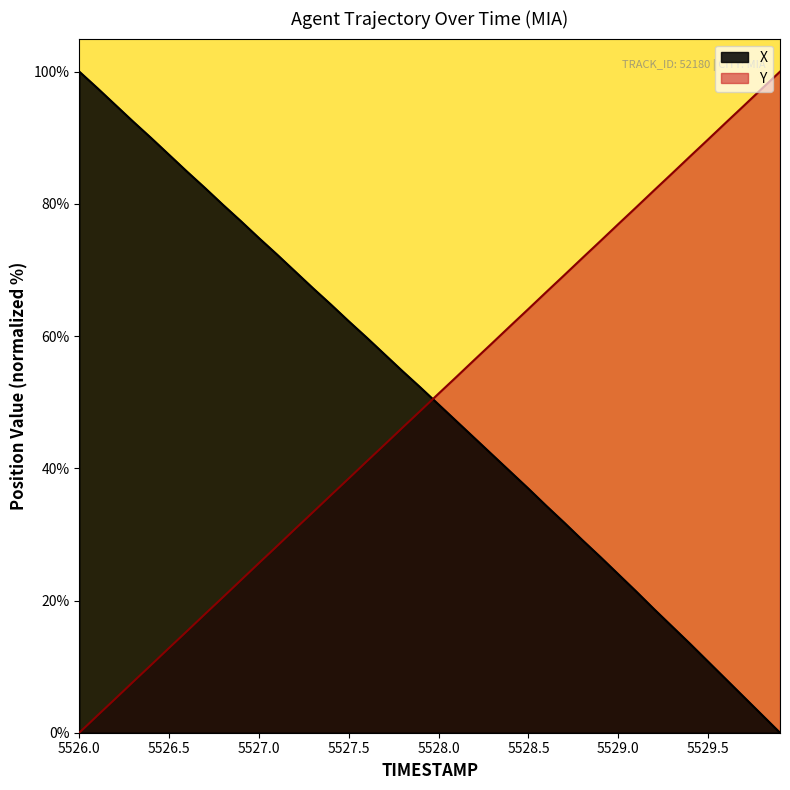

At which label is X closest to 50?

5528.0